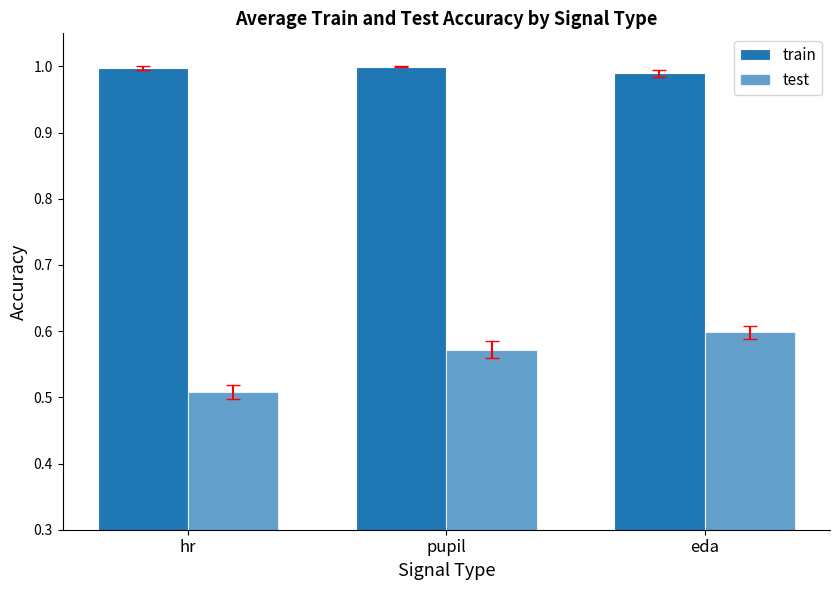

Reading left to right, transcribe all the data shown in this chart.

train: 1.0	1.0	1.0
test: 0.5	0.6	0.6